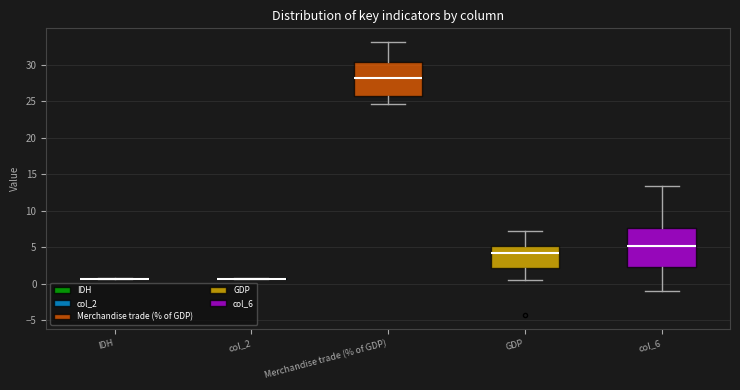

Reading left to right, transcribe this box plot: for each box, give where its median line is, the range the box spans, and where its two whiskers end, as read against the y-axis. The values are not printed on the chart, so give them approximately, as read against the axis.

IDH: box collapsed to a line at 0.5, whiskers 0.5 to 0.5
col_2: box collapsed to a line at 0.5, whiskers 0.5 to 0.5
Merchandise trade (% of GDP): median 28.0, box 25.5 to 30.5, whiskers 24.5 to 33.0
GDP: median 4.0, box 2.0 to 5.0, whiskers 0.5 to 7.0
col_6: median 5.0, box 2.5 to 7.5, whiskers -1.0 to 13.5